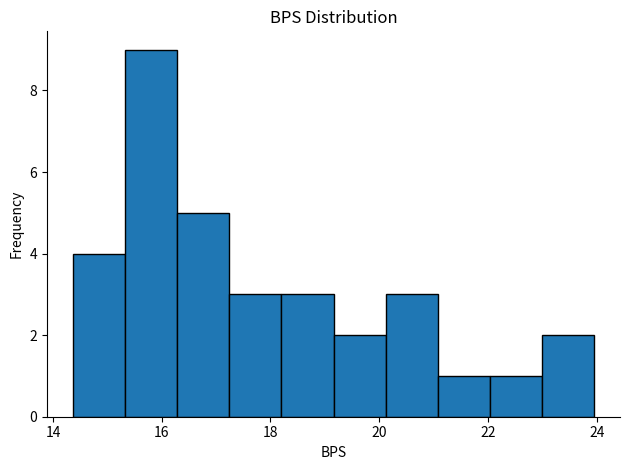

Reading left to right, list every bar in this chart as the range it spans on the x-axis followed by its height. Neither the bar edges nor the heights are printed on the chart, so give them approximately, as read against the axes.

14.4 to 15.4: 4
15.4 to 16.2: 9
16.2 to 17.2: 5
17.2 to 18.2: 3
18.2 to 19.2: 3
19.2 to 20.2: 2
20.2 to 21.0: 3
21.0 to 22.0: 1
22.0 to 23.0: 1
23.0 to 24.0: 2